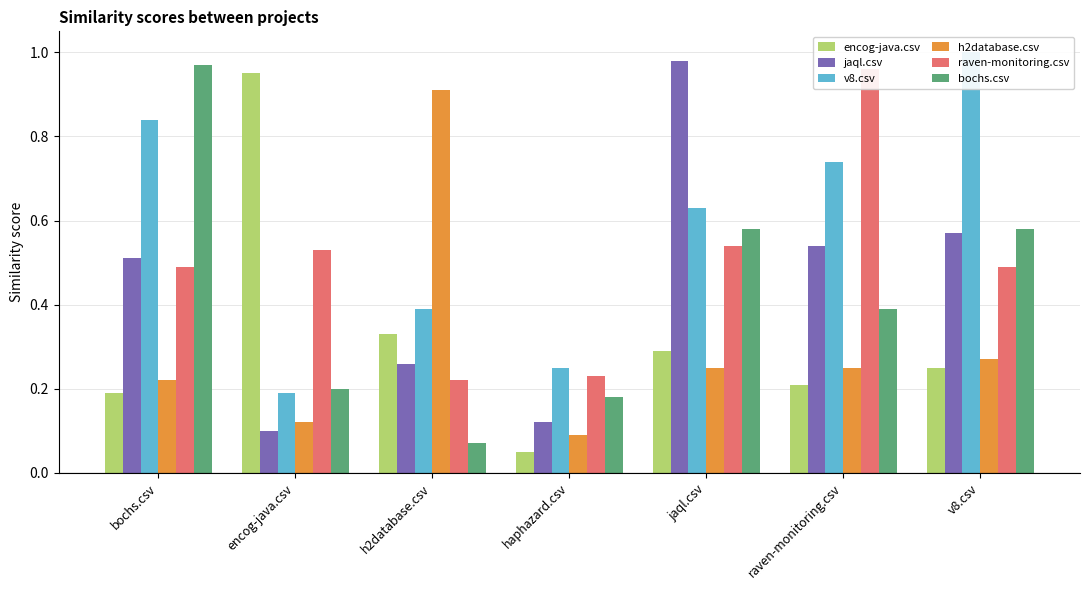

What is the label of the 3rd bar from the left?

h2database.csv